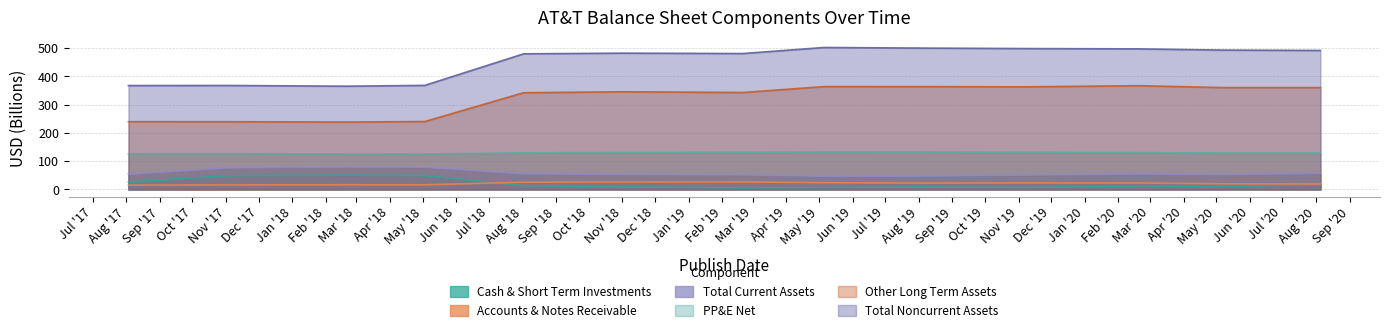

How many lines are shown in the chart?

6